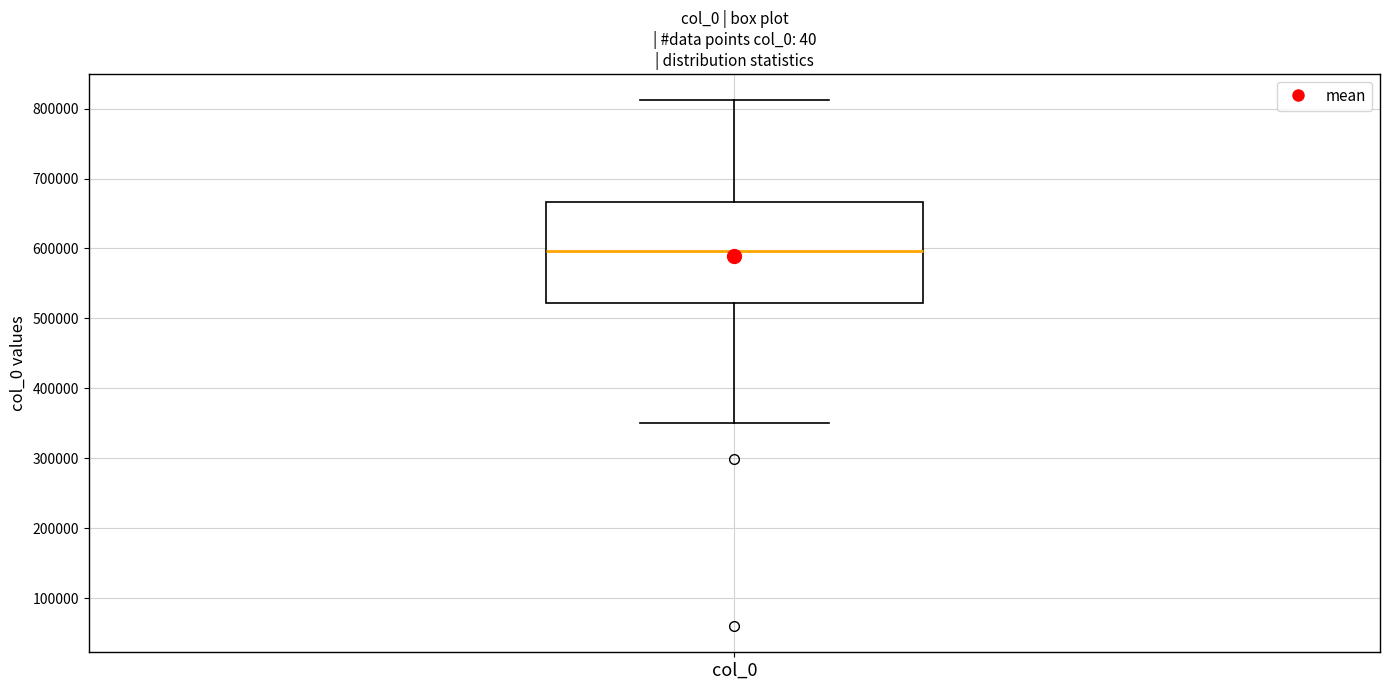

Where is the upper edge of the box for col_0 on the y-axis? The values are not printed on the chart, so give them approximately, as read against the axis.

670000